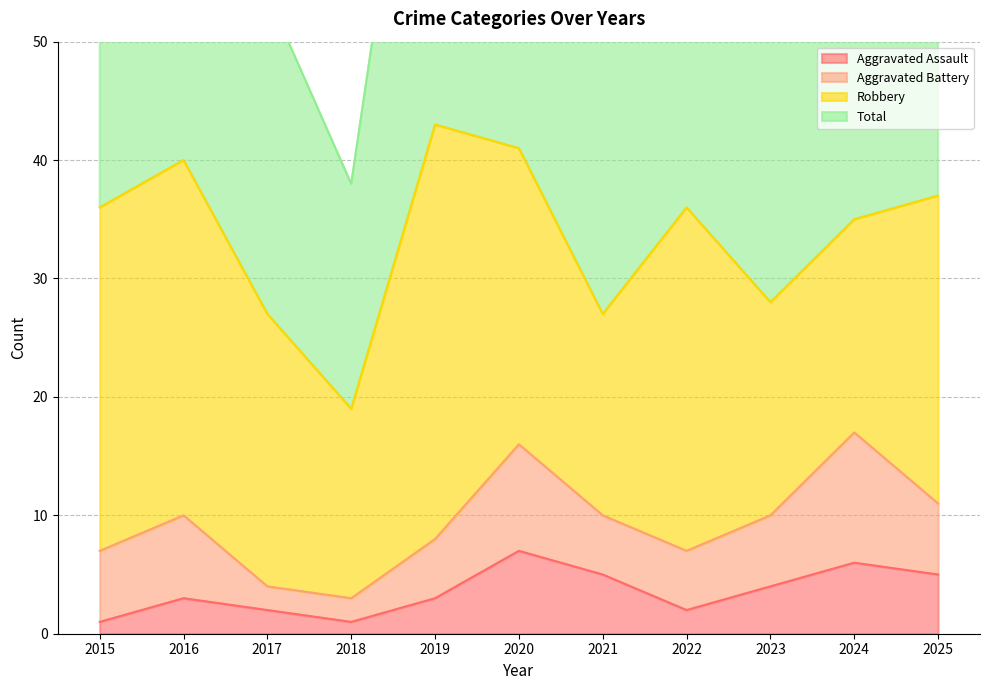

The Total series shows 80 at 2016. True or false?

True